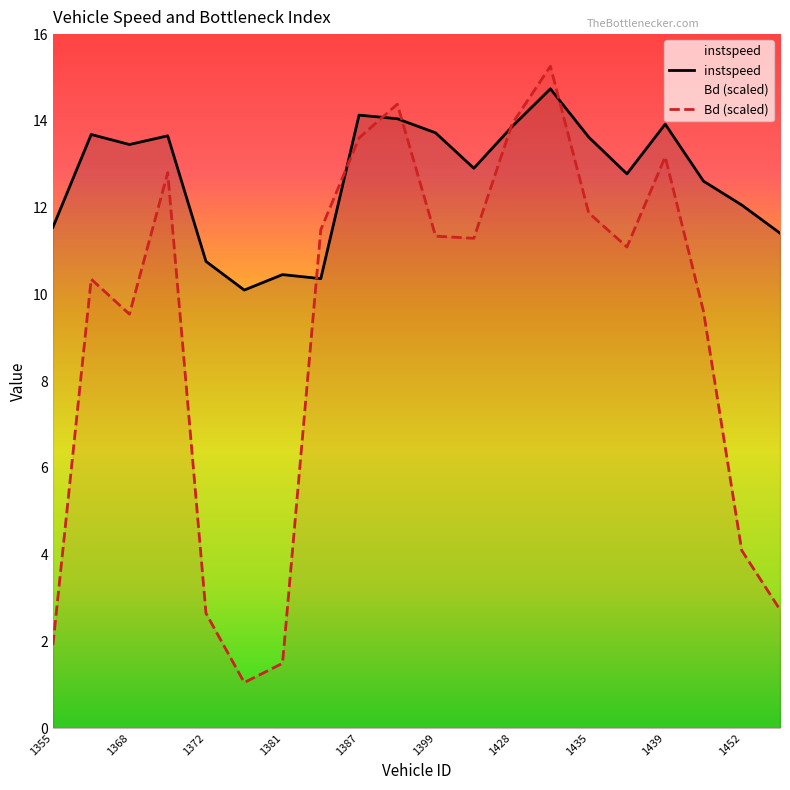

Which series changed the most between 1433 and 1439?

Bd